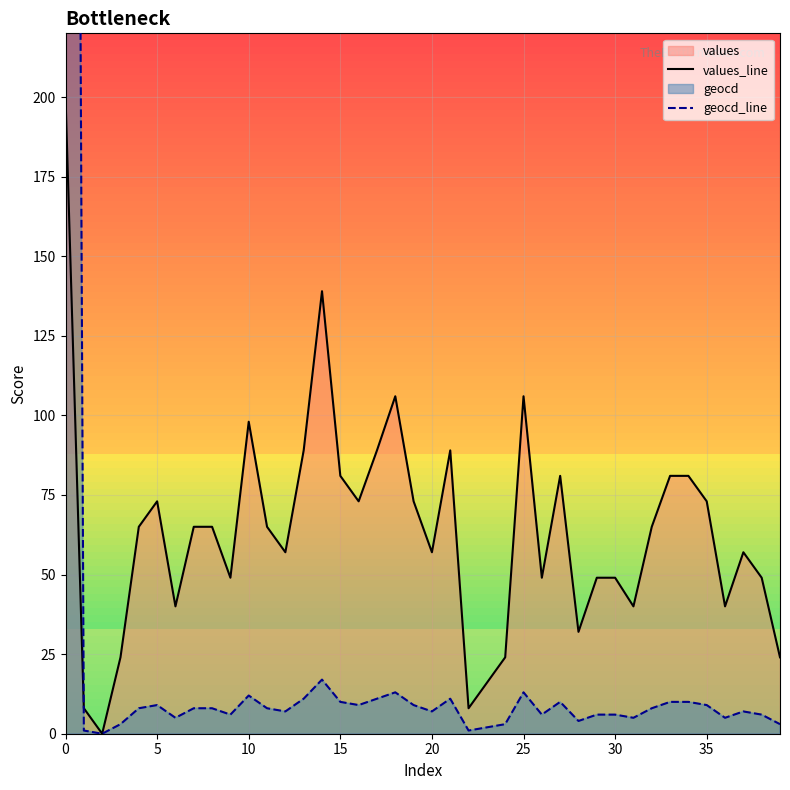

In values_line, how many points are lower than both neighbors (excluding endpoints)?

11